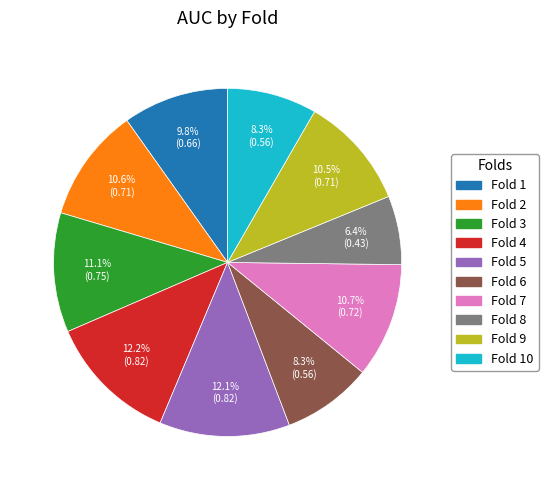

Is there a majority slice in this chart?

No